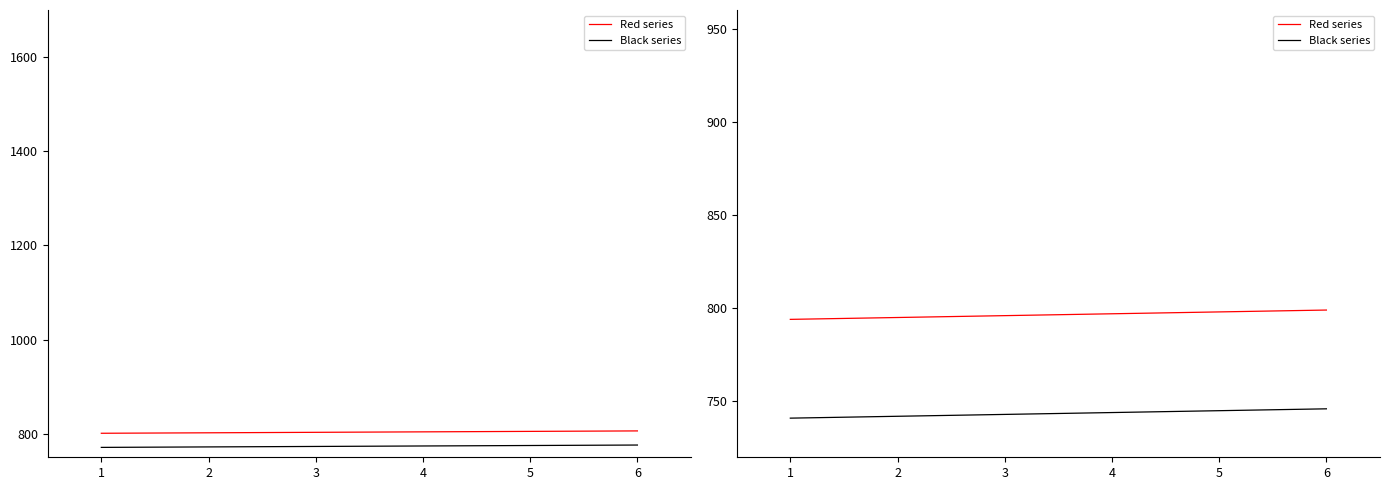

True or false: Black series and Red series cross at least once.

False